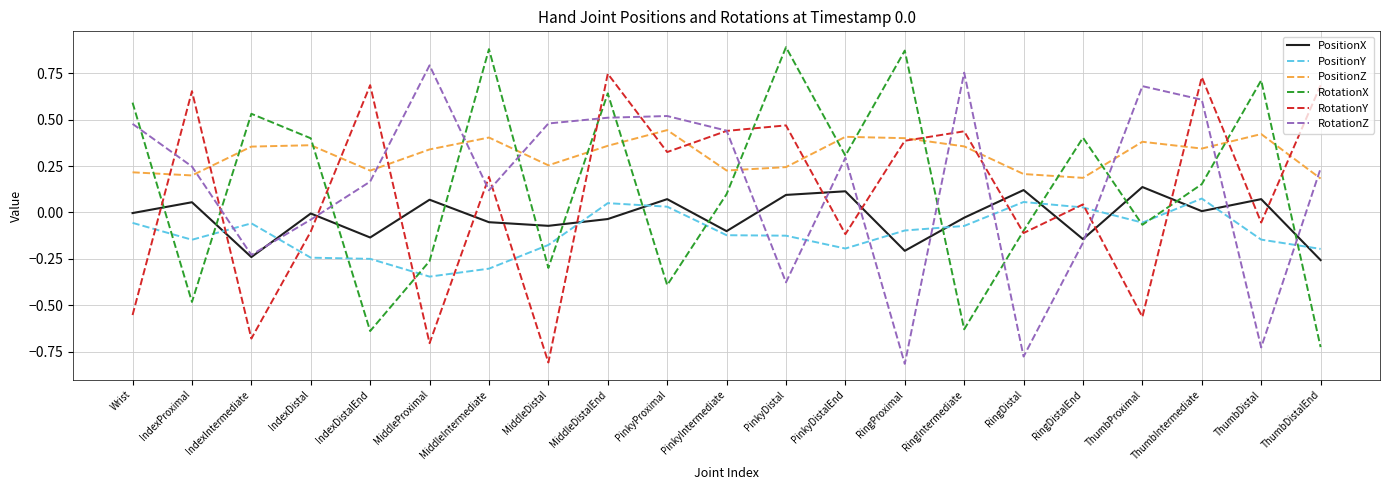

Between IndexDistal and RingDistal, which series saw the biggest shift?

RotationZ